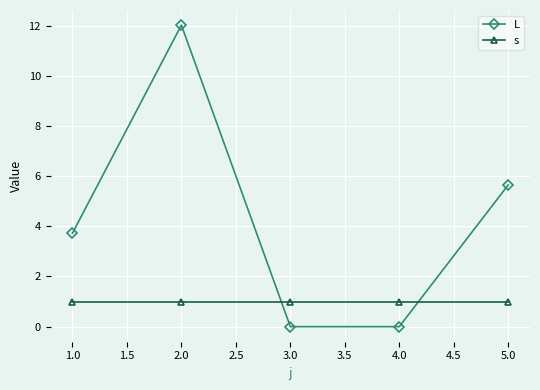

Reading left to right, list all the values displayed in this chart.

L: 3.7	12.0	0.0	0.0	5.7
s: 1.0	1.0	1.0	1.0	1.0